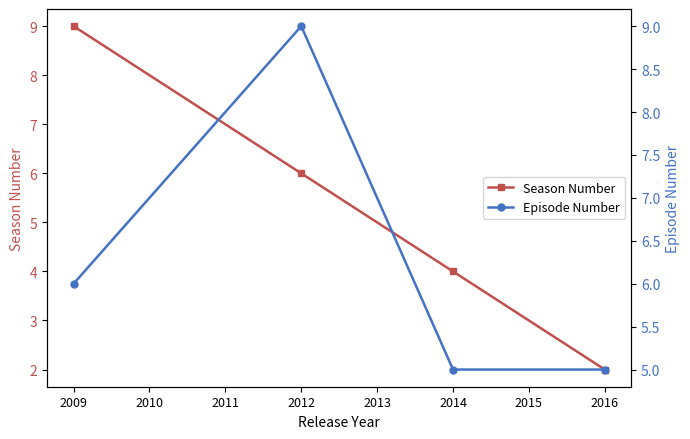

True or false: Season Number and Episode Number cross at least once.

True